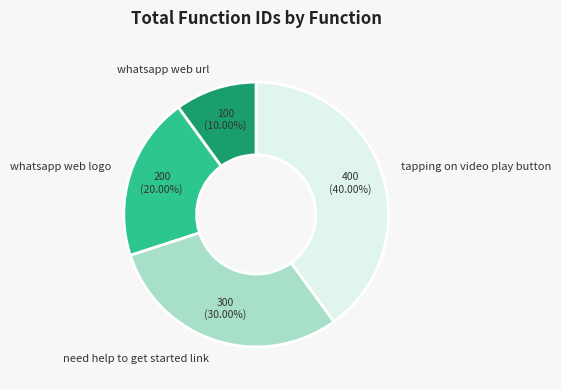

Is there any slice that represents more than half of the pie?

No